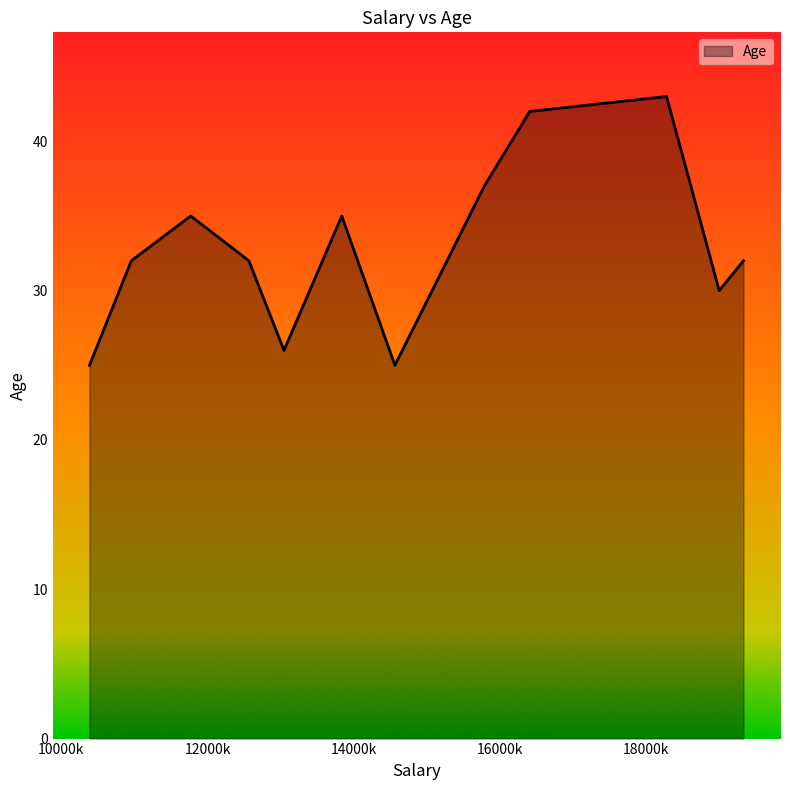

What is the greatest value displayed?

43